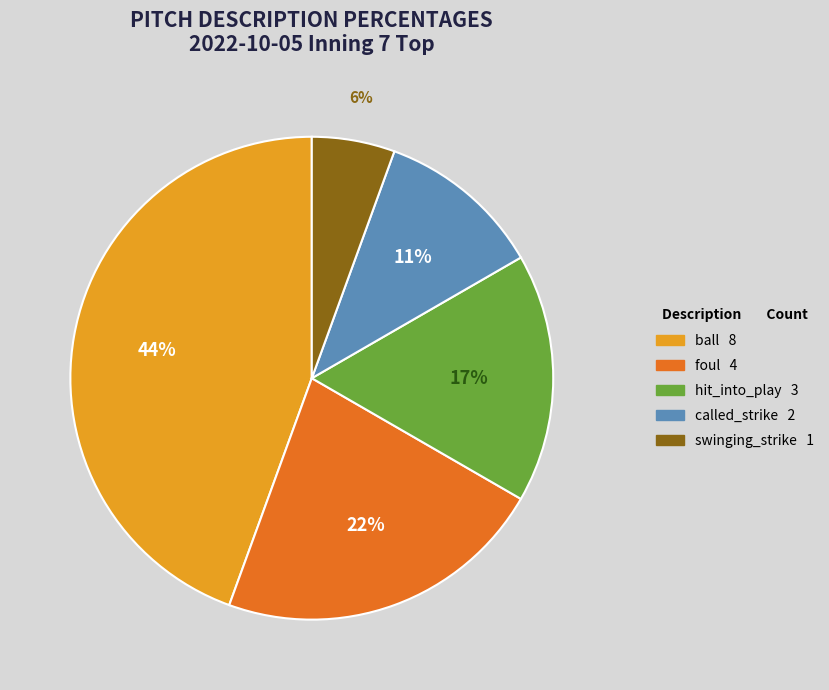

What percentage is the called_strike slice, to the nearest percent?

11%